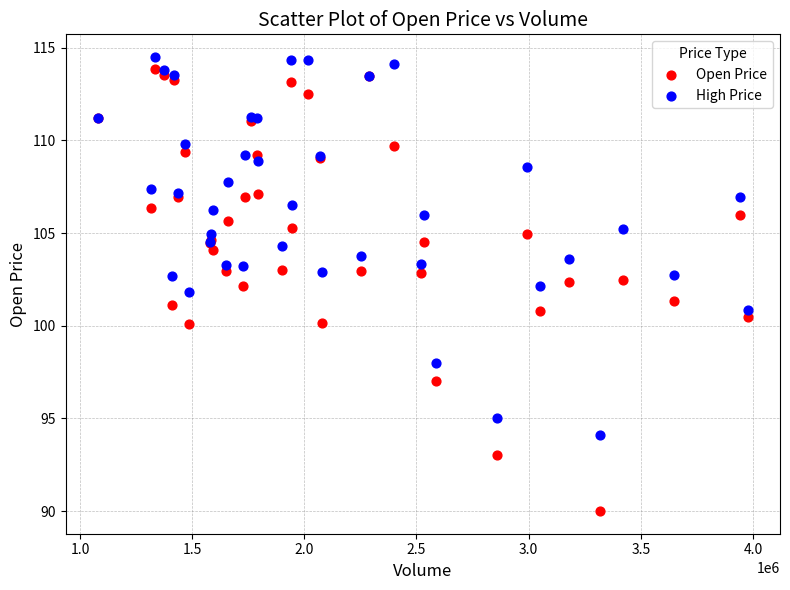

Which series has the largest Y range (max minus min)?

Open Price